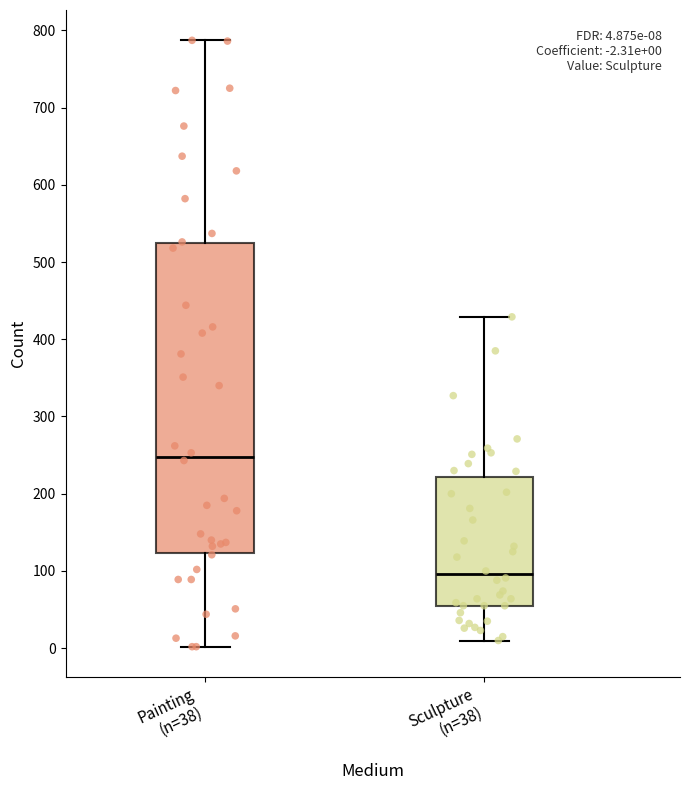

Comparing the boxes themselves (not the whiskers), which one is the tallest?

Painting (n=38)